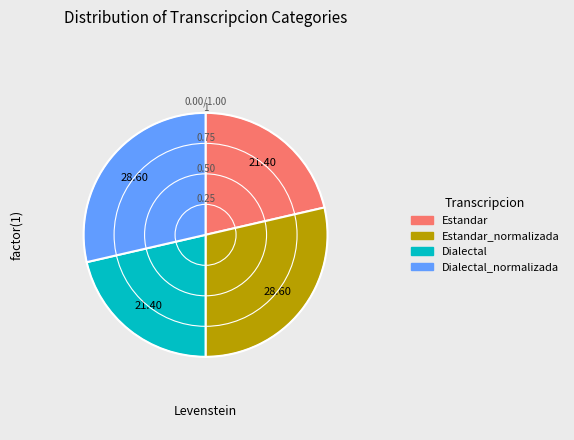

Rank the categories by value from lowest to highest.

Estandar, Dialectal, Estandar_normalizada, Dialectal_normalizada